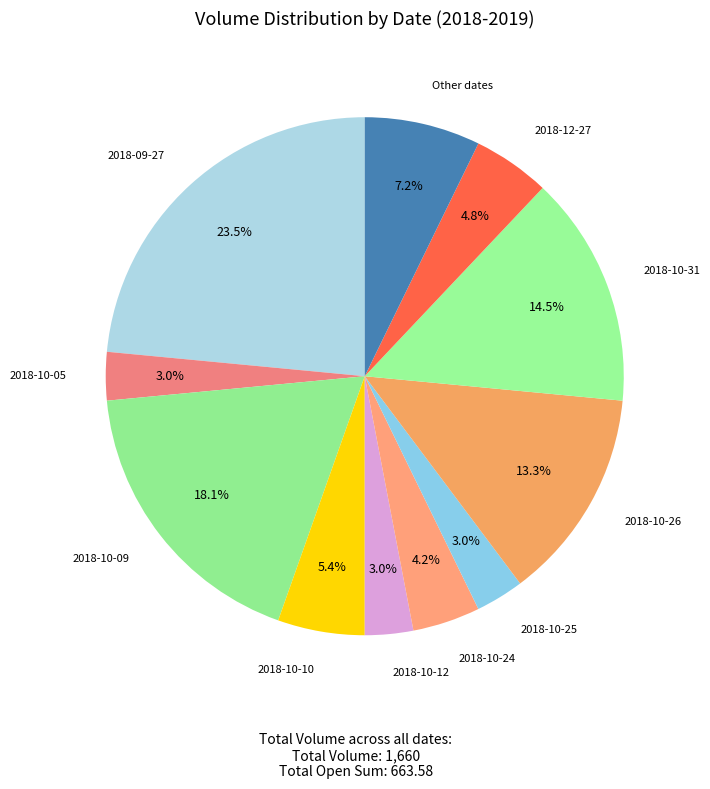

How many slices are in this pie chart?

11